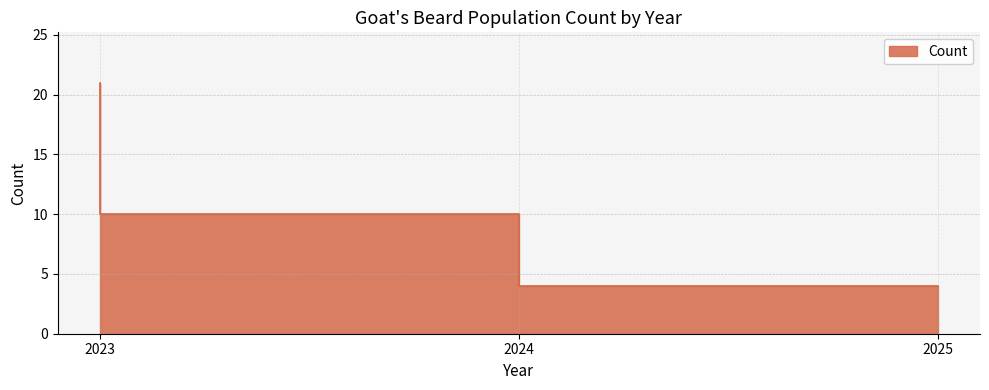

Count the number of values greater than 10.

1